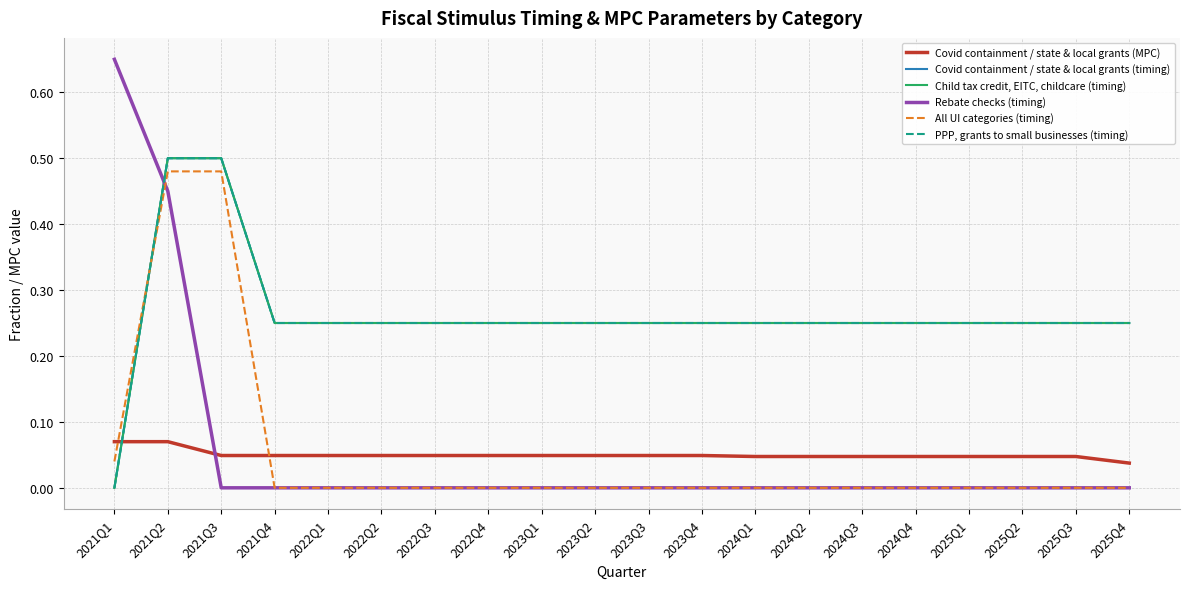

Does the chart display data point markers on the line(s)?

No